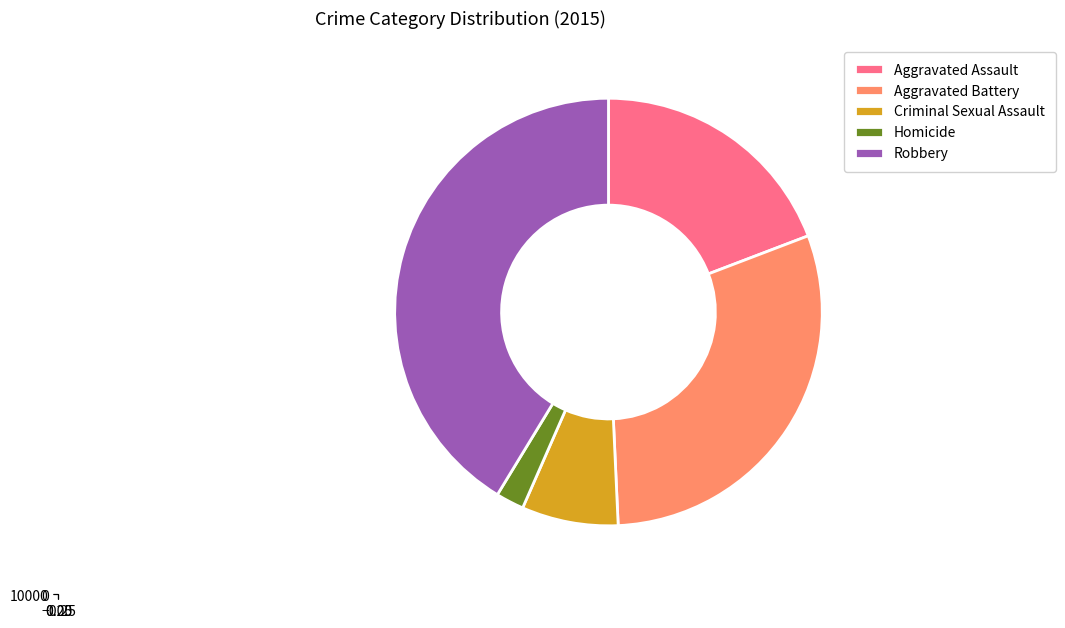

Which slice is the smallest?

Homicide